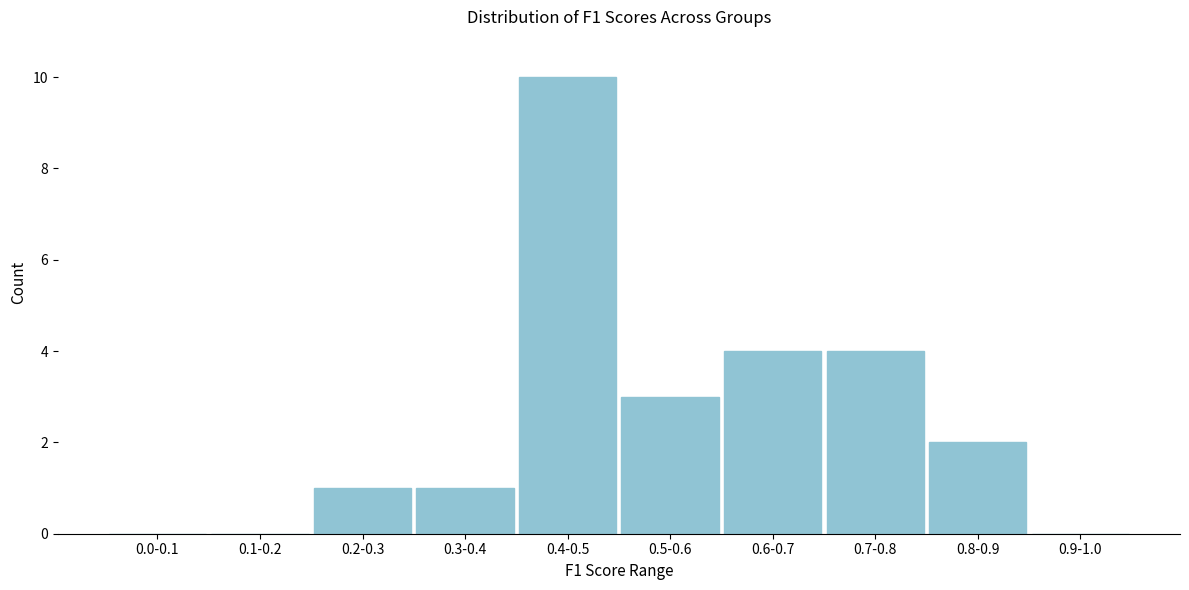

Reading left to right, transcribe all the data shown in this chart.

0.0-0.1=0	0.1-0.2=0	0.2-0.3=1	0.3-0.4=1	0.4-0.5=10	0.5-0.6=3	0.6-0.7=4	0.7-0.8=4	0.8-0.9=2	0.9-1.0=0